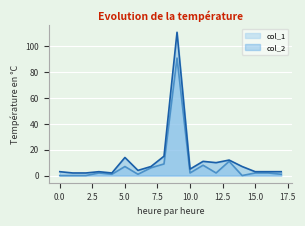

What is the maximum value shown in the chart?

111